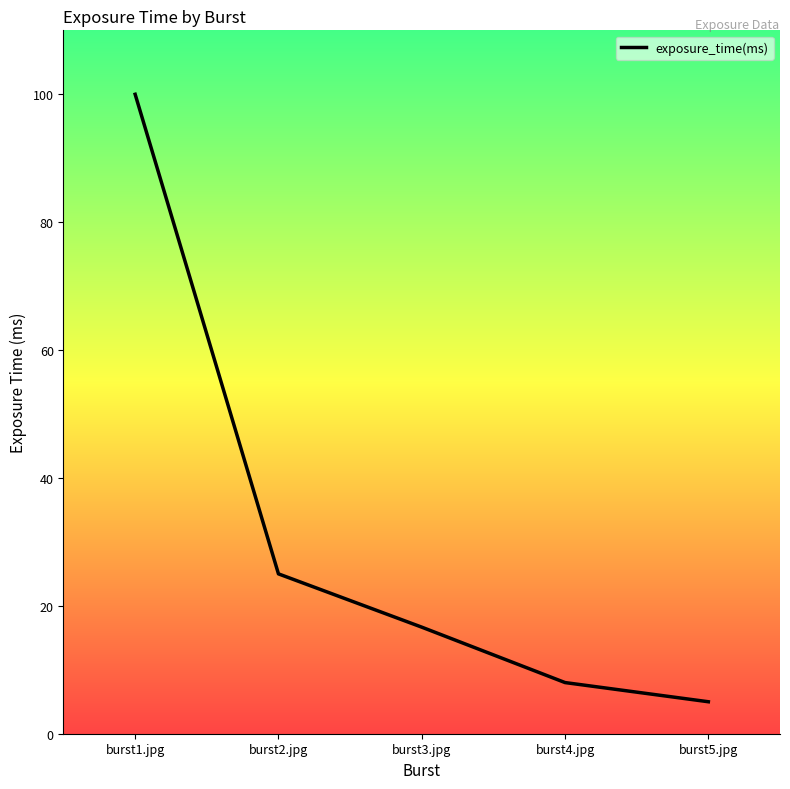

What is the difference between the maximum and minimum values?

95.0